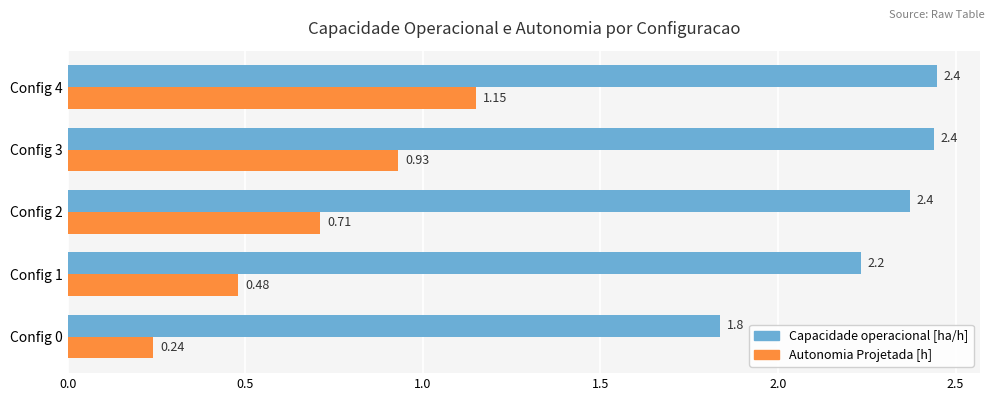

What is the spread (max minus min) of values at Config 0?

1.6